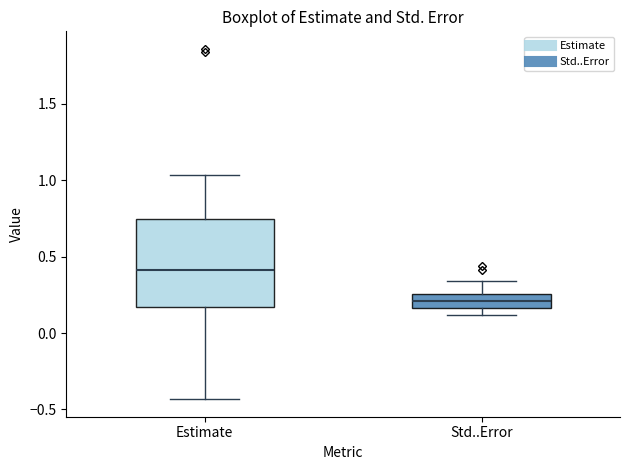

Where does the upper whisker of the box for Estimate end on the y-axis? The values are not printed on the chart, so give them approximately, as read against the axis.

1.05